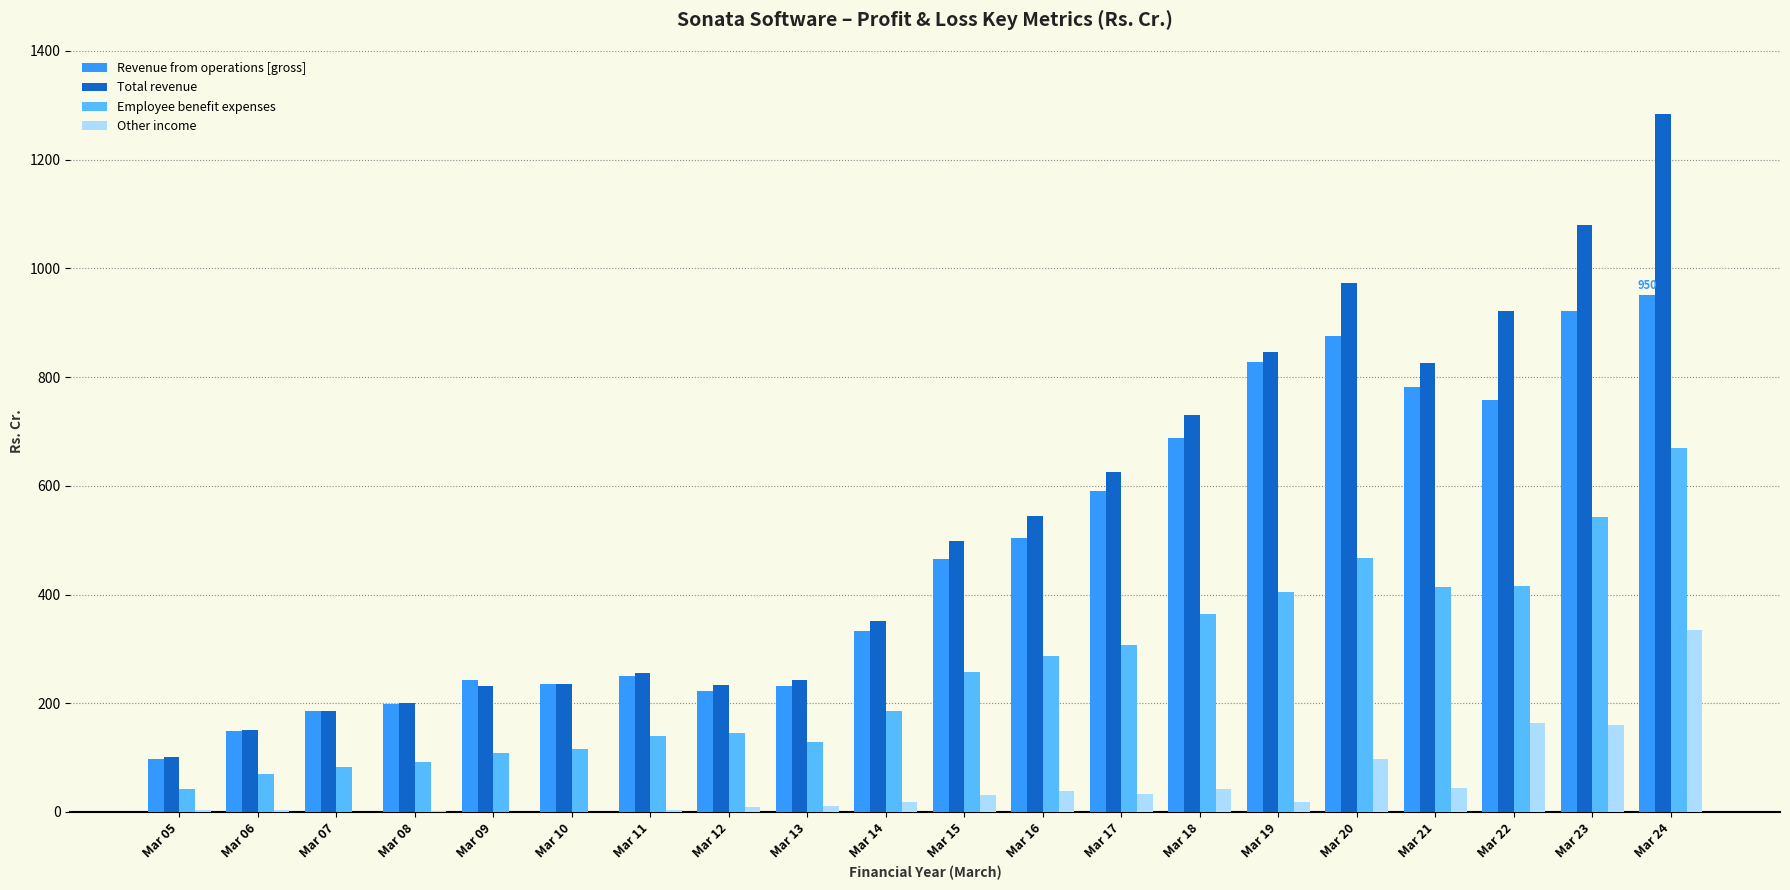

At which category is the sum across all series the highest?

Mar 24